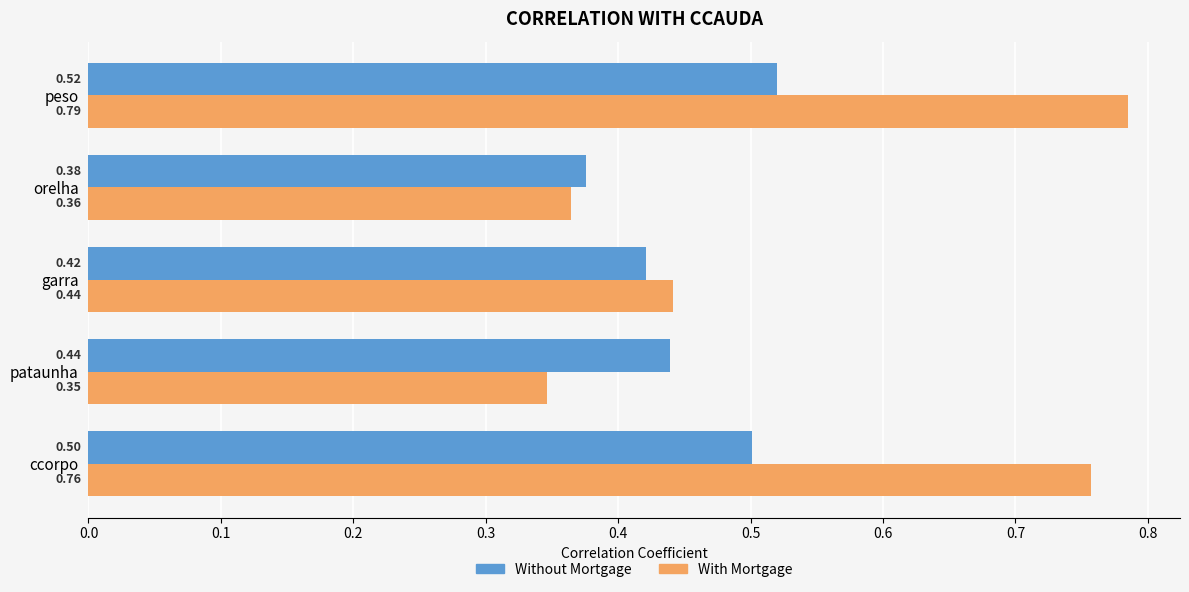

What are all the series names shown in the legend?

Without Mortgage, With Mortgage